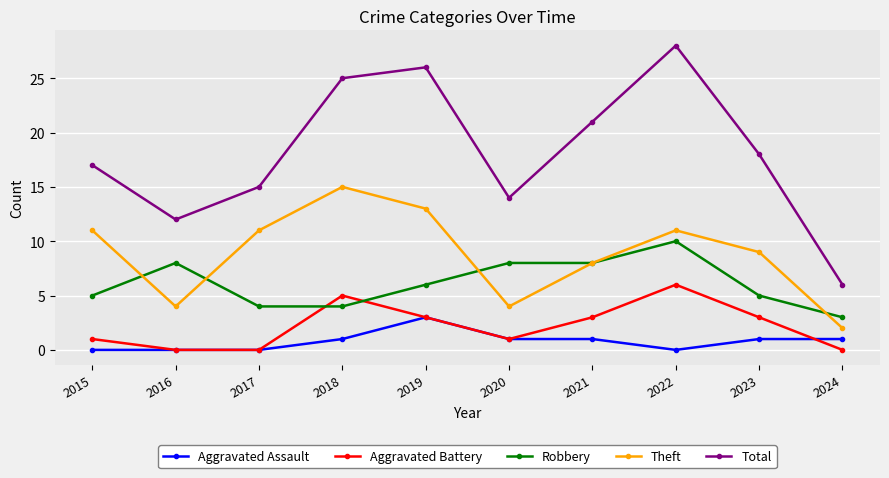

Is this an area chart (filled region under the line)?

No